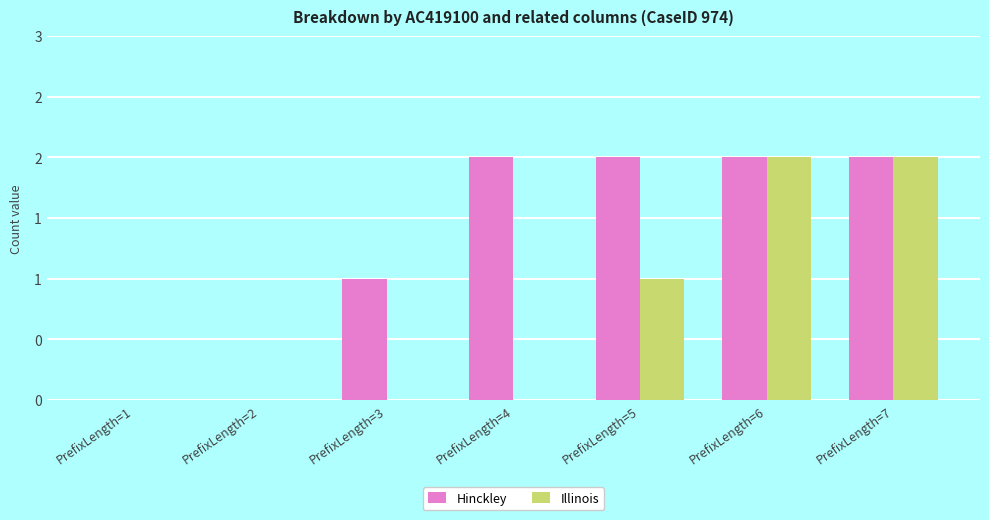

Are the bars grouped side by side (vs. stacked)?

Yes